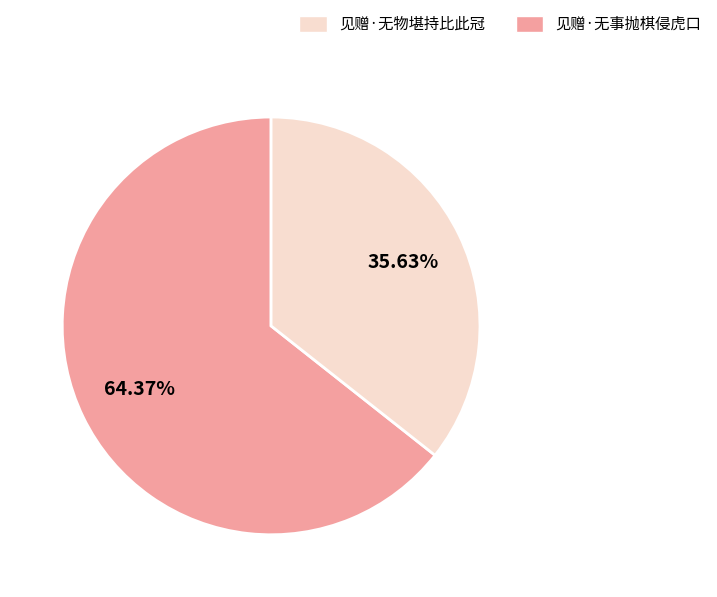

Does any single category account for the majority?

Yes